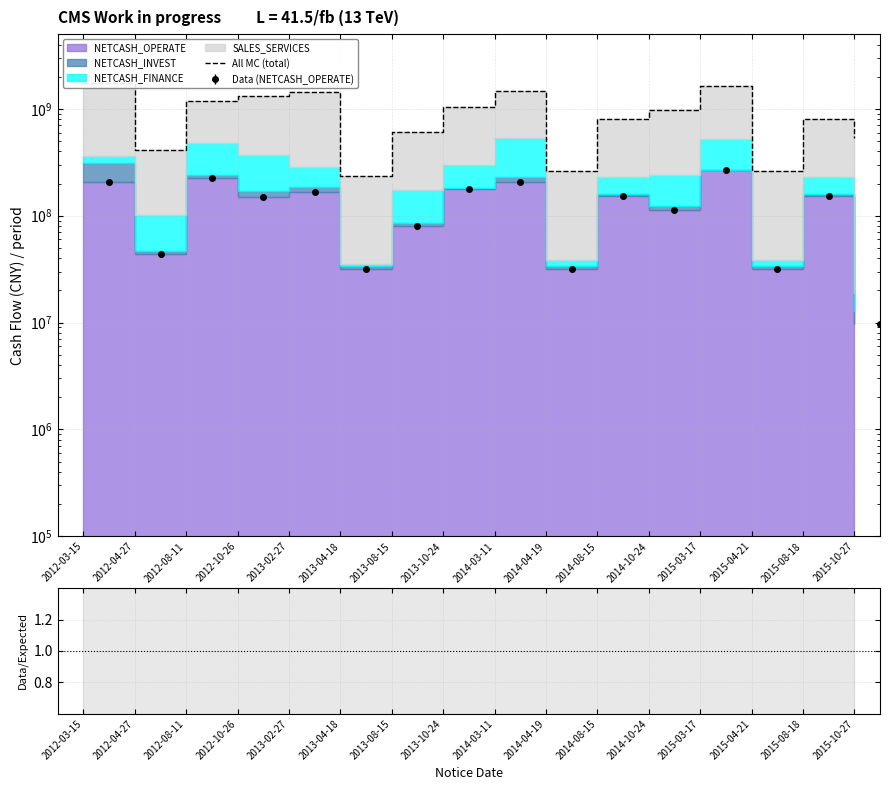

What is the maximum value shown in the chart?

1755791339.8